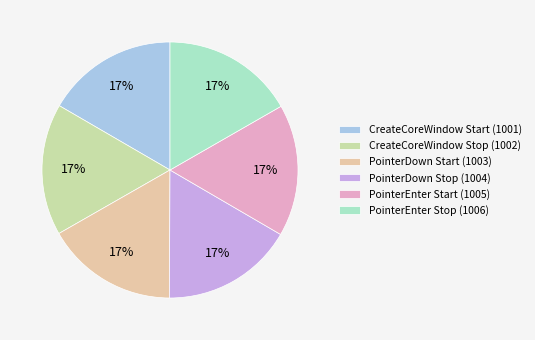

Is there any slice that represents more than half of the pie?

No